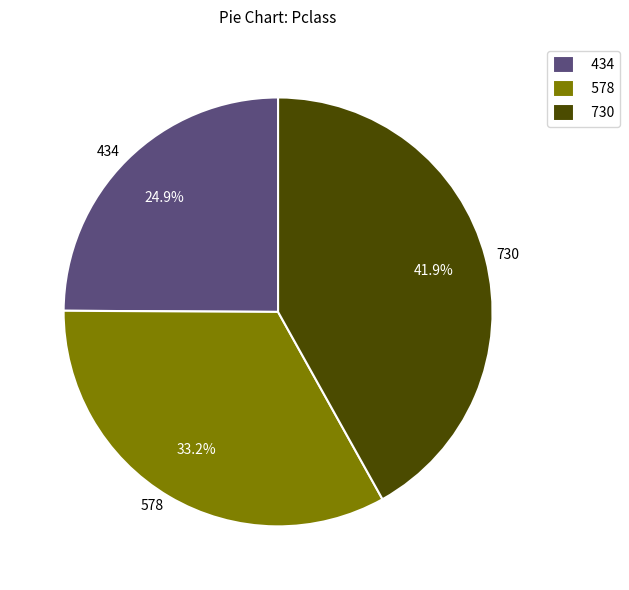

Do 434 and 730 together represent more than half of the pie?

Yes